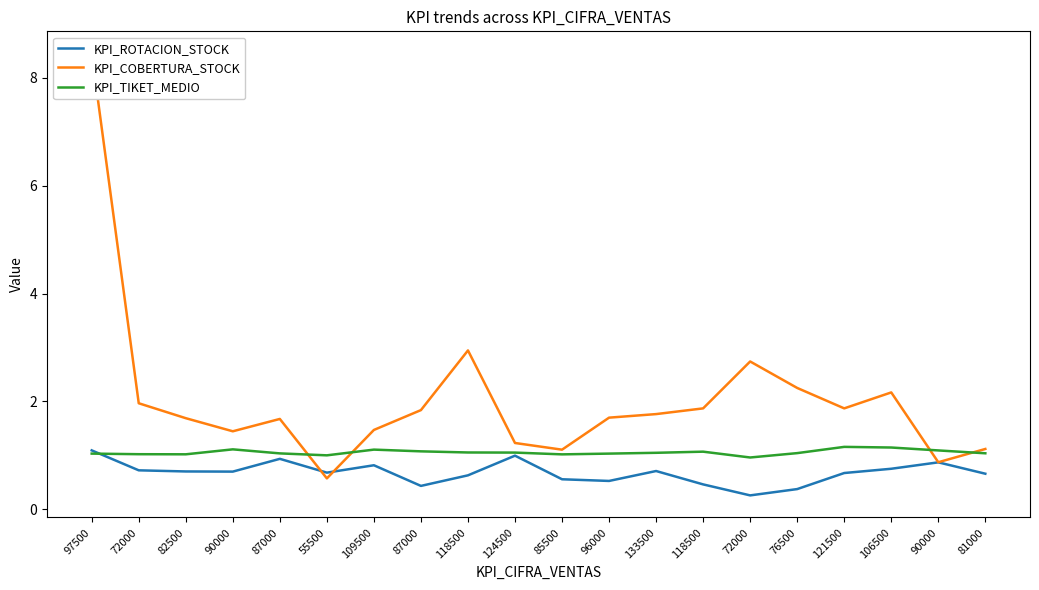

What is the maximum value shown in the chart?

8.5